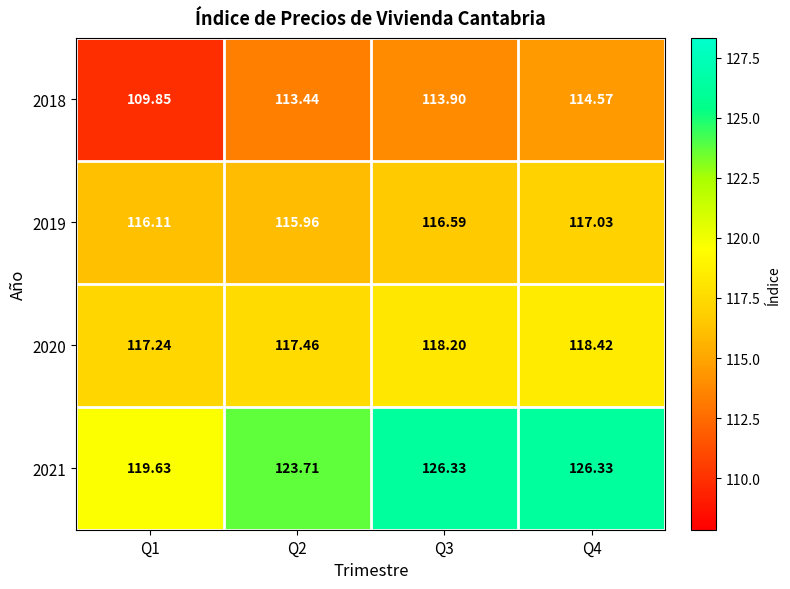

Is the value of 2019 at Q4 greater than the value of 2021 at Q1?

No